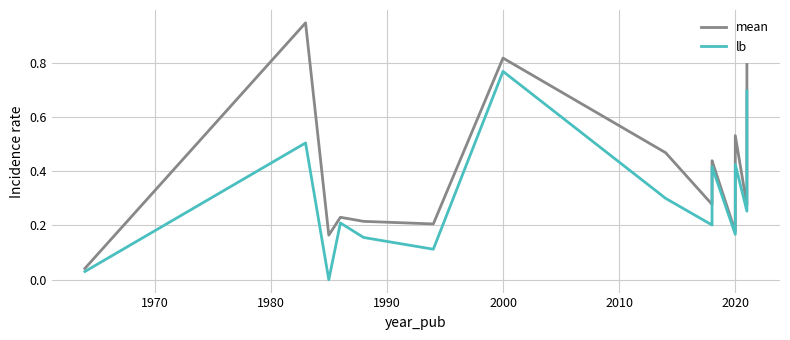

Reading right to left, transcribe all the data shown in this chart.

mean: 0.8	0.3	0.5	0.4	0.2	0.4	0.4	0.4	0.4	0.4	0.3	0.3	0.5	0.8	0.2	0.2	0.2	0.2	0.9	0.9	0.0
lb: 0.7	0.3	0.4	0.2	0.2	0.4	0.4	0.3	0.3	0.3	0.2	0.2	0.3	0.8	0.1	0.2	0.2	0.0	0.5	0.5	0.0